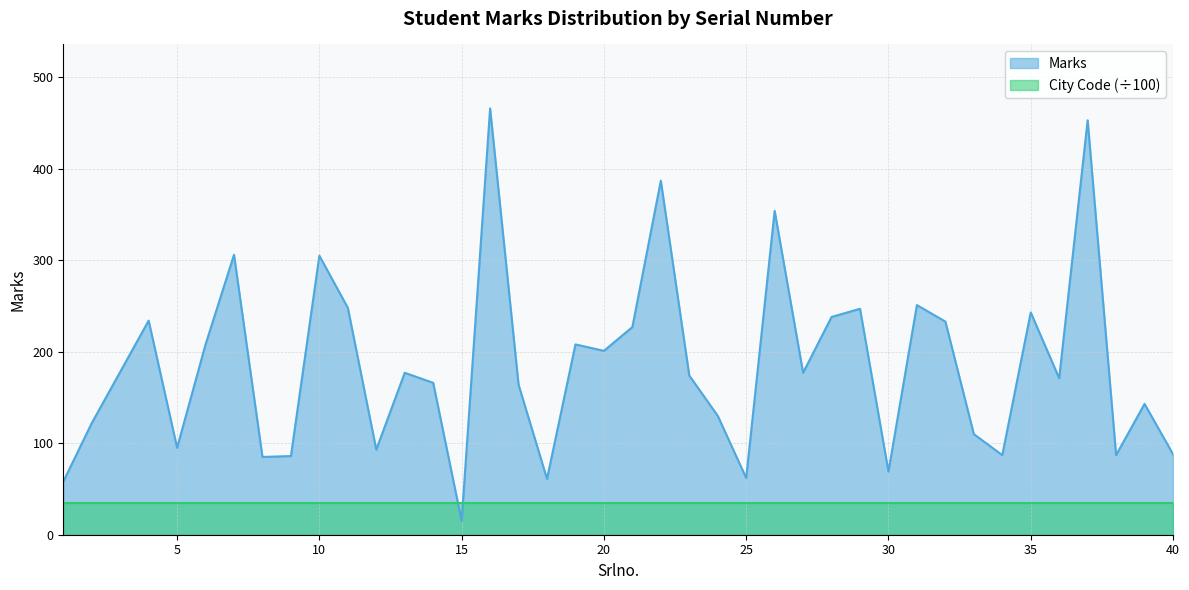

What is the ratio of the value at 16 to the value at 31?

1.9